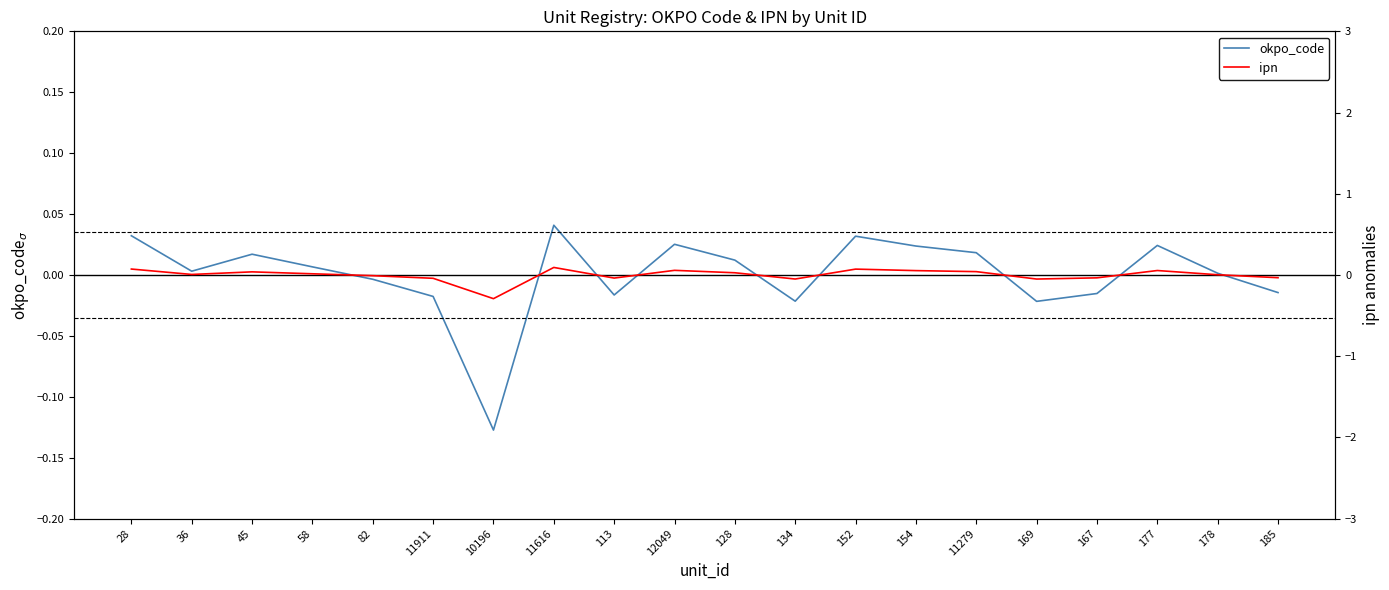

Is this an area chart (filled region under the line)?

No